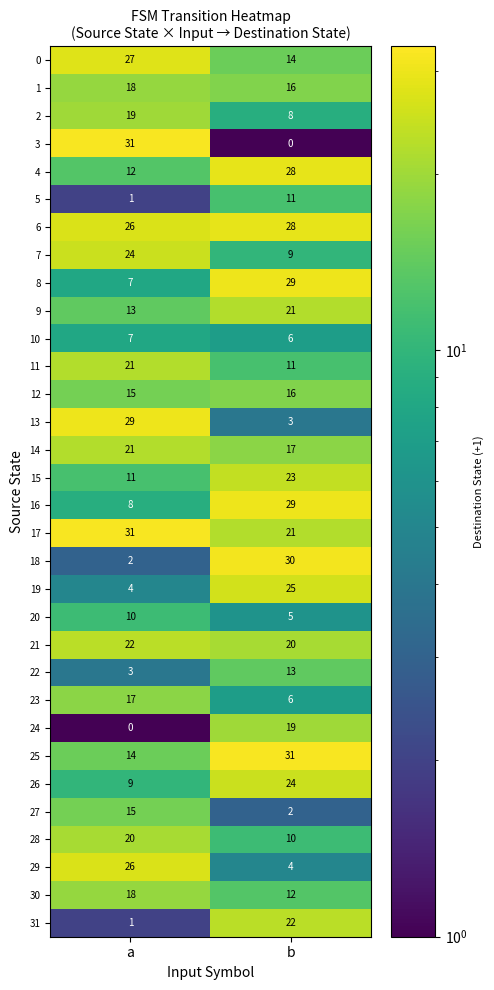

What is the approximate value of 23 at a, to the nearest 5?

15